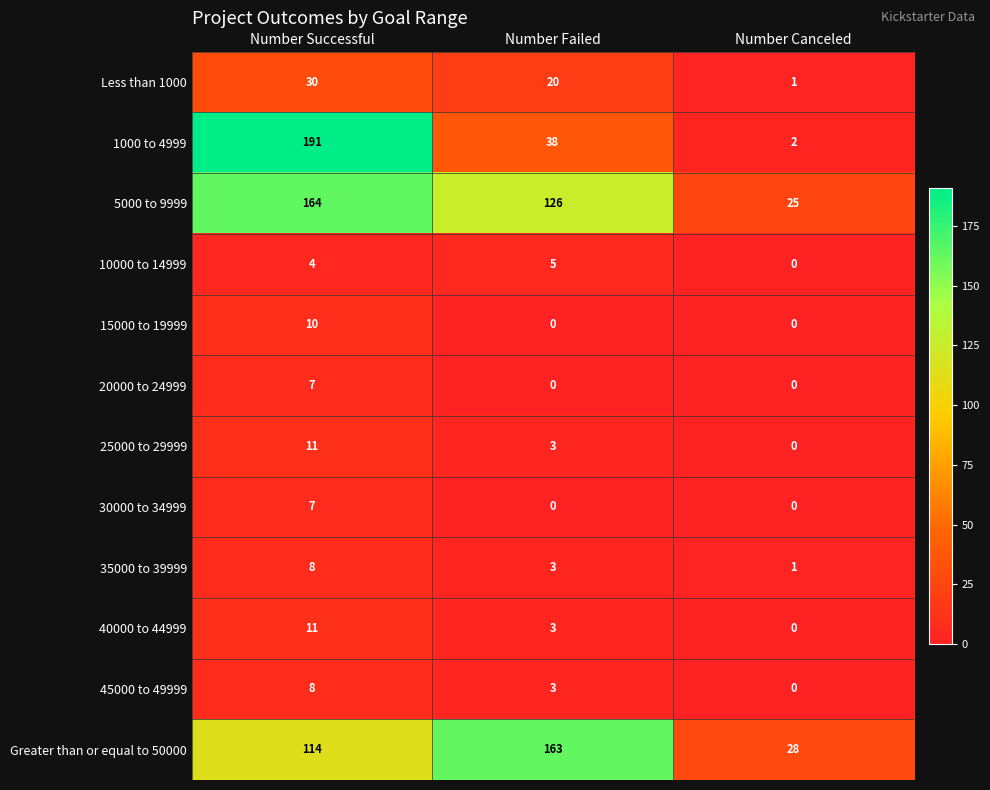

Is it true that 15000 to 19999 equals 5 at Number Failed?

False